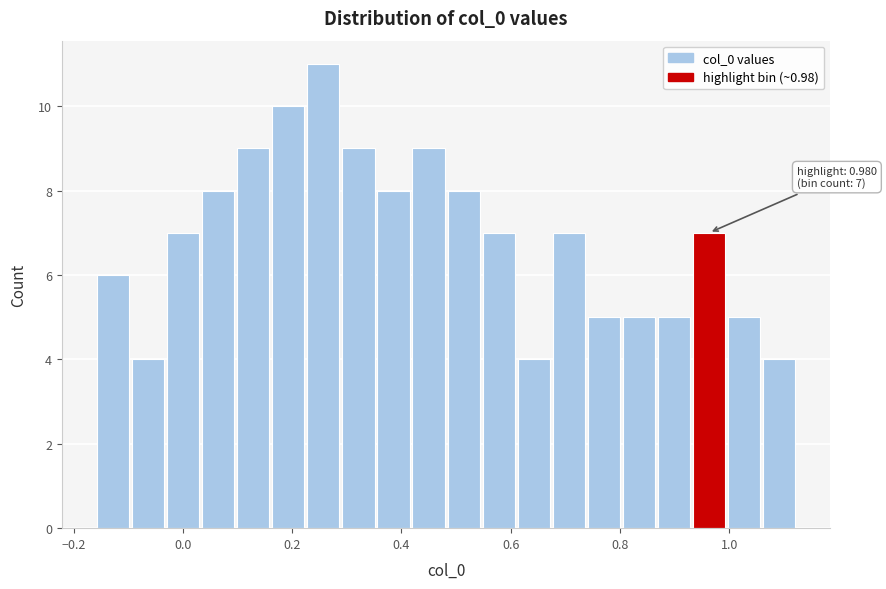

Around what value on the x-axis is the tallest bar? Give the approximate position of its centre, as read against the axis.

0.26